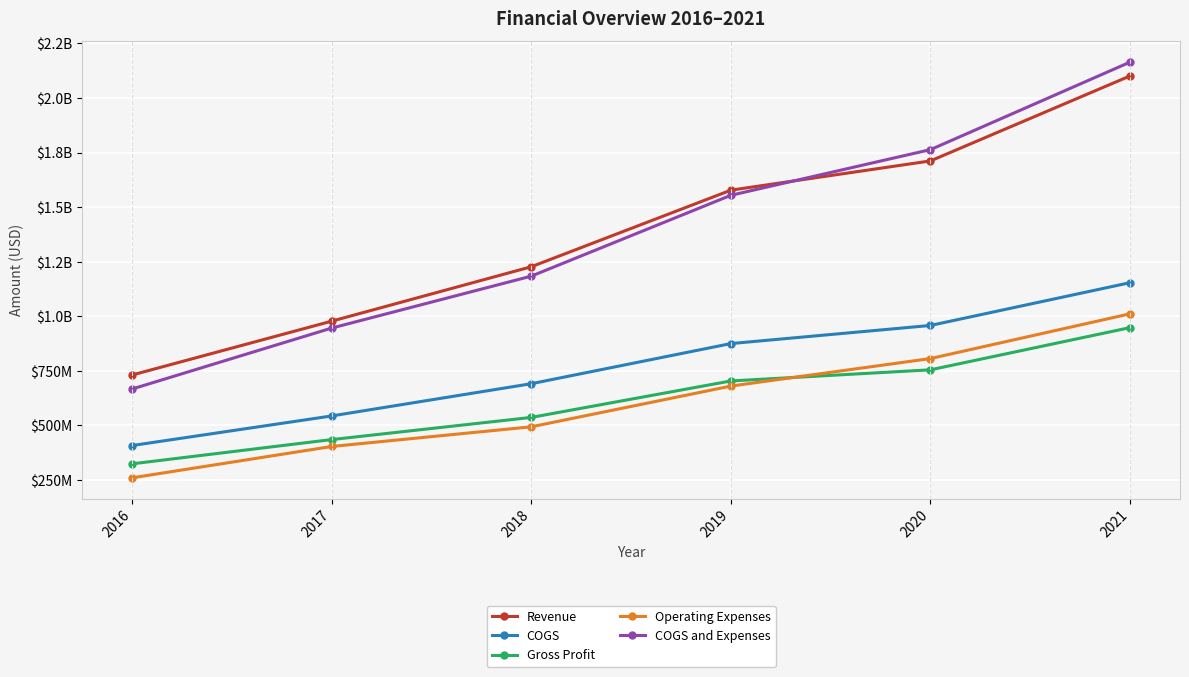

What is the spread (max minus min) of values at 2016?

471292000